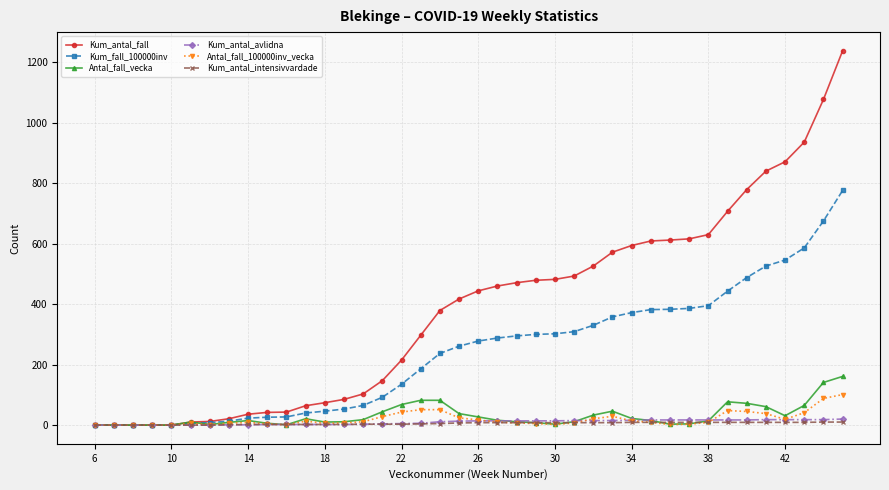

True or false: Antal_fall_100000inv_vecka has more than 0 interior local peaks.

True